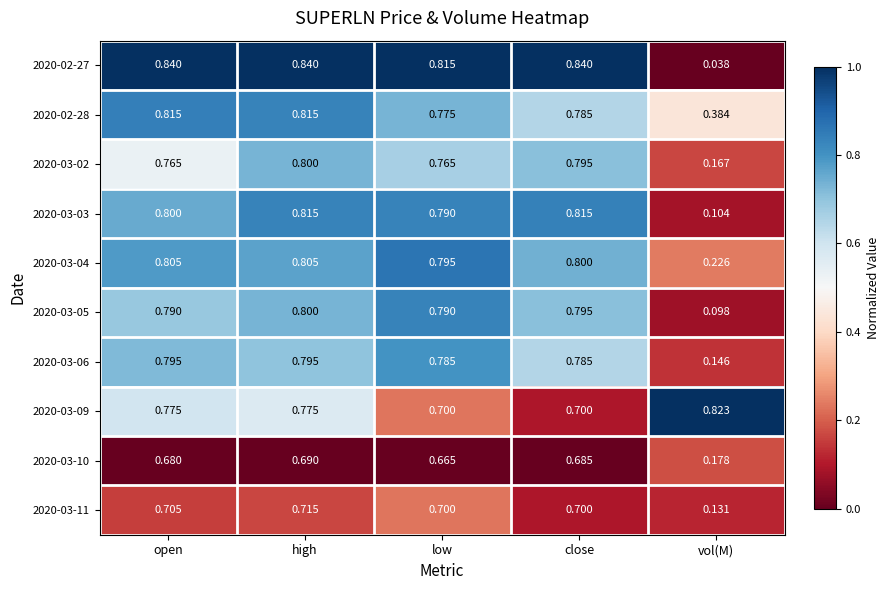

Where is 2020-03-04 nearest to the value 0?

vol(M)